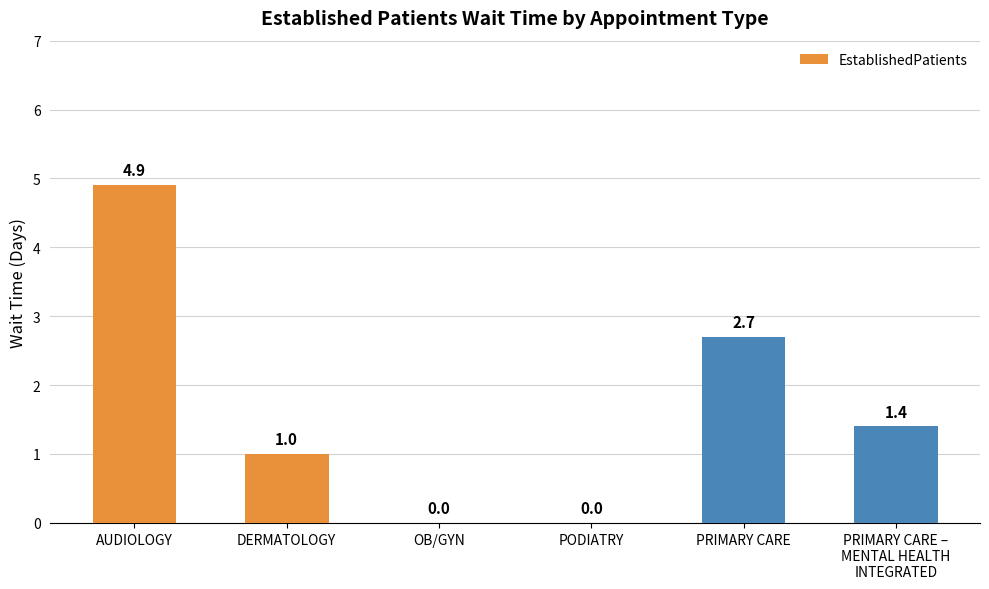

Where does the data first go above 1?

AUDIOLOGY